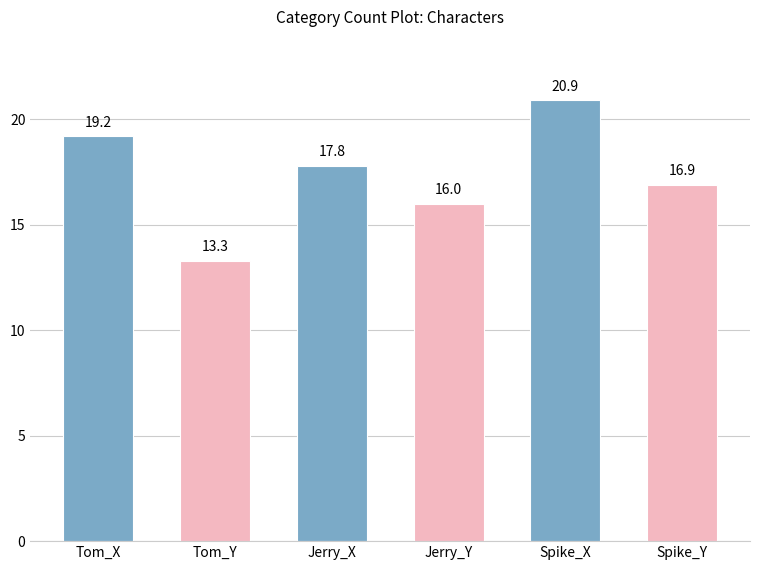

Where is the data nearest to the value 17?

Spike_Y